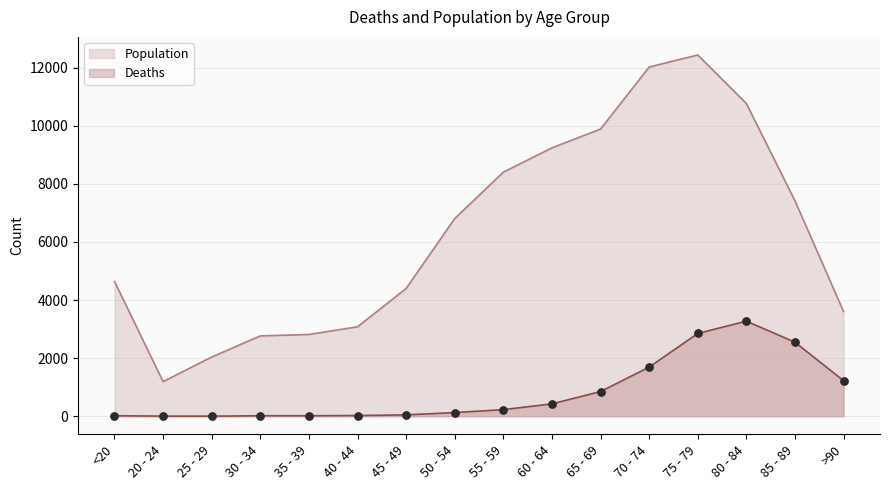

What is the total value across all series at 50 - 54?

6929